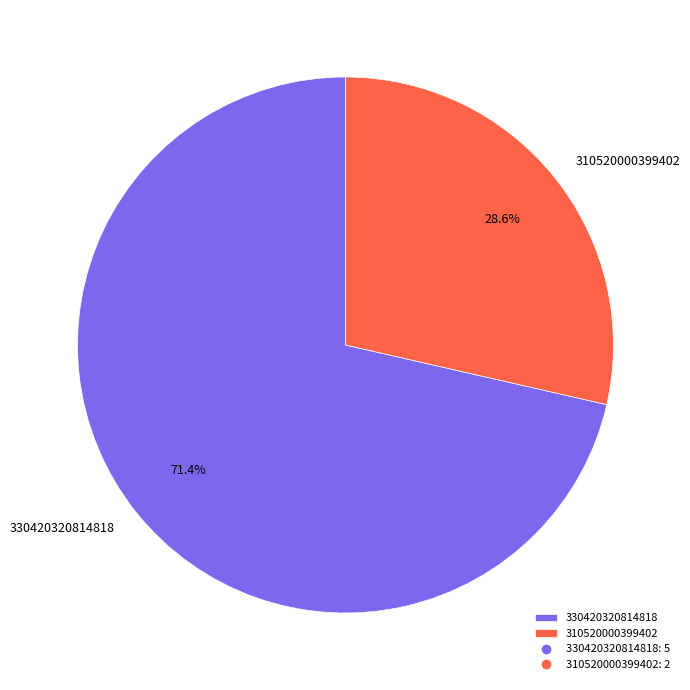

Which category has the smallest portion of the pie?

310520000399402